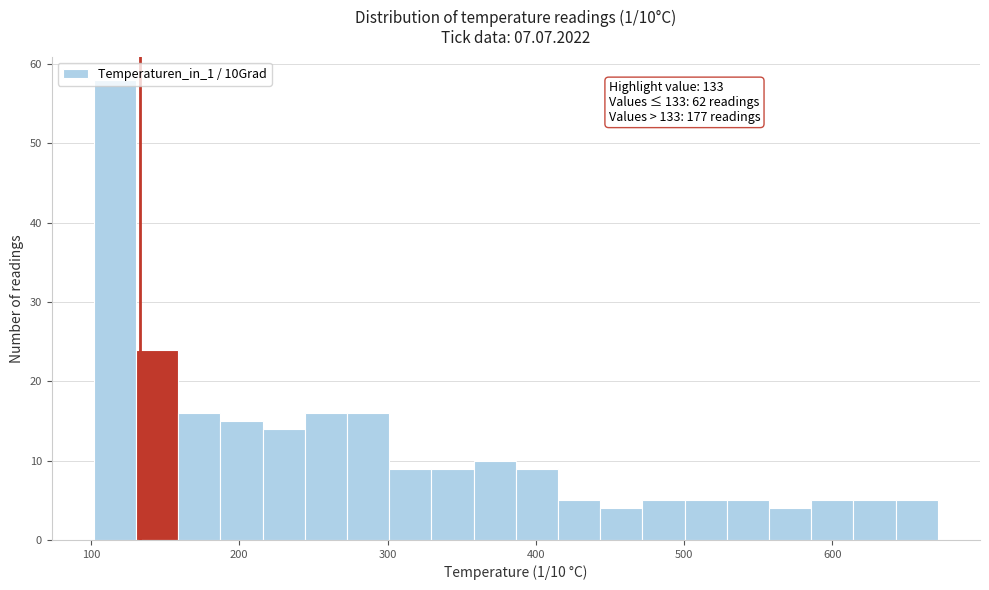

Around what value on the x-axis is the tallest bar? Give the approximate position of its centre, as read against the axis.

120